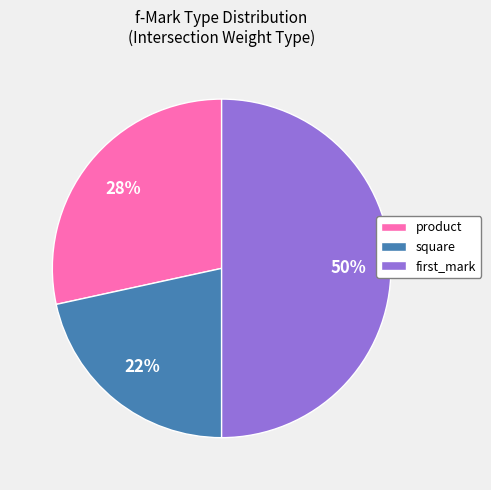

What percentage is the square slice, to the nearest percent?

22%